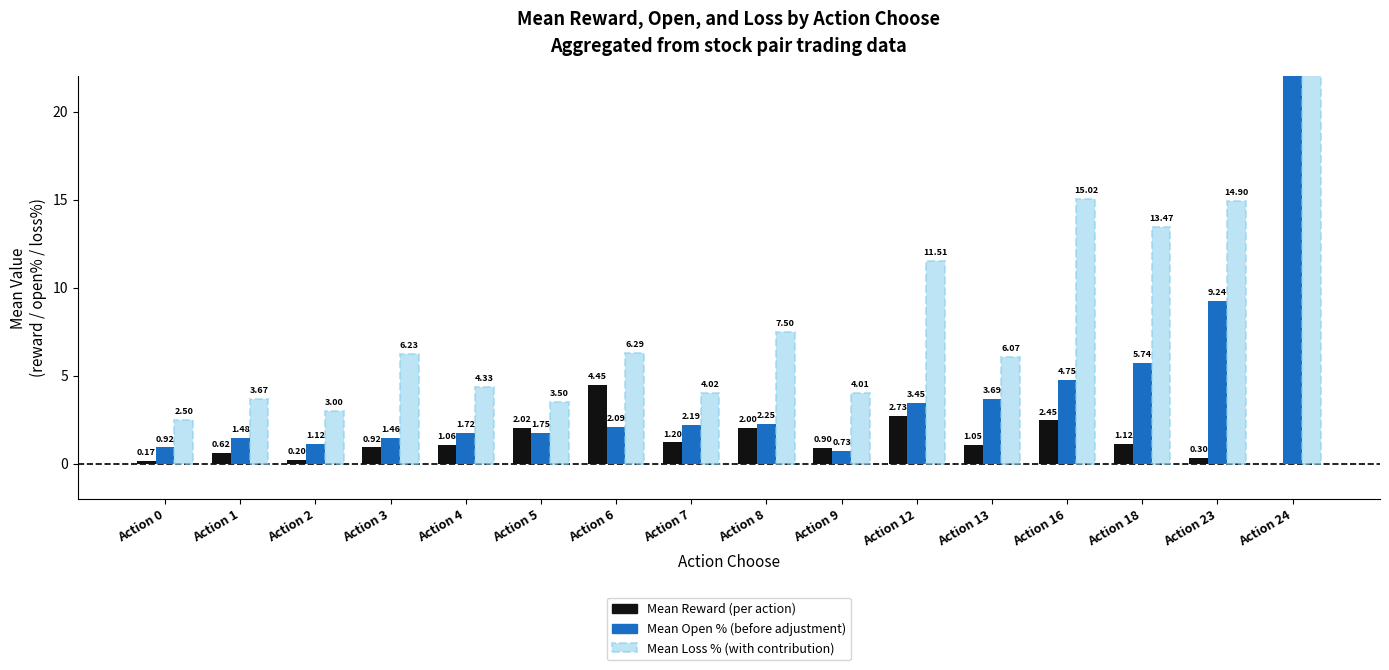

What is the value of the Mean Open % (before adjustment) bar at the 10th from the left?

0.7